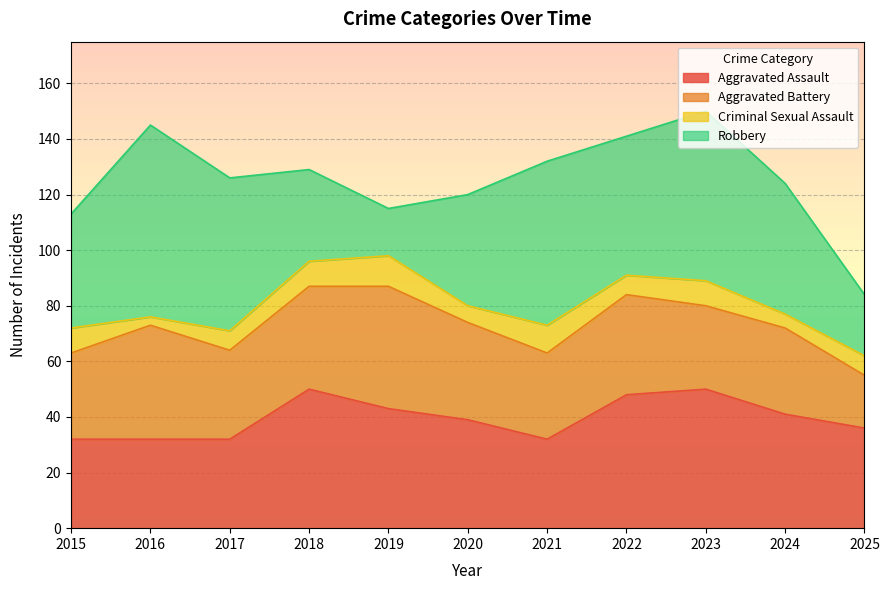

What is the difference between the maximum and second lowest values in the Aggravated Battery series?

14